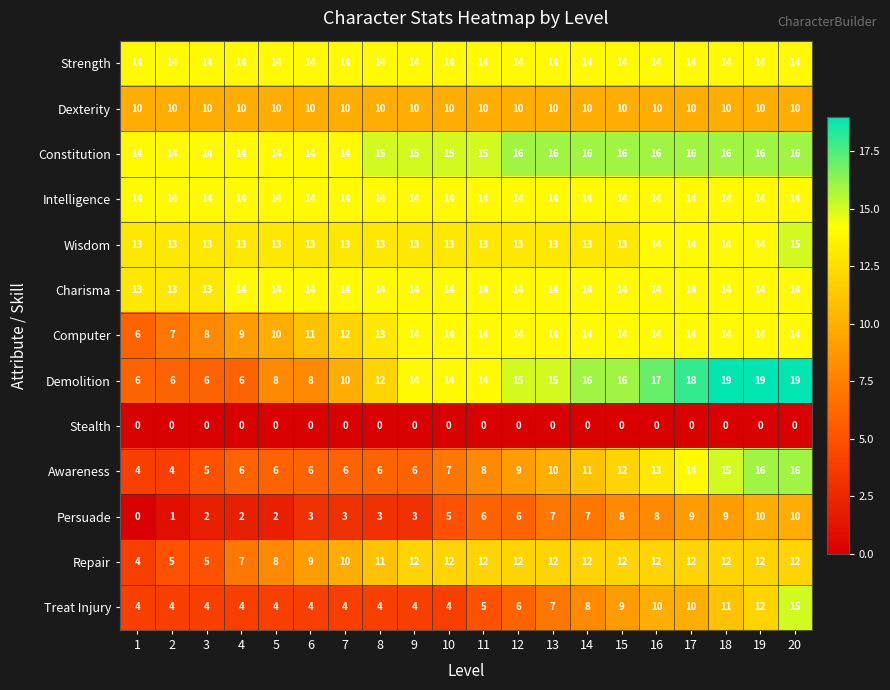

True or false: Treat Injury has a value of 5 at 18.

False